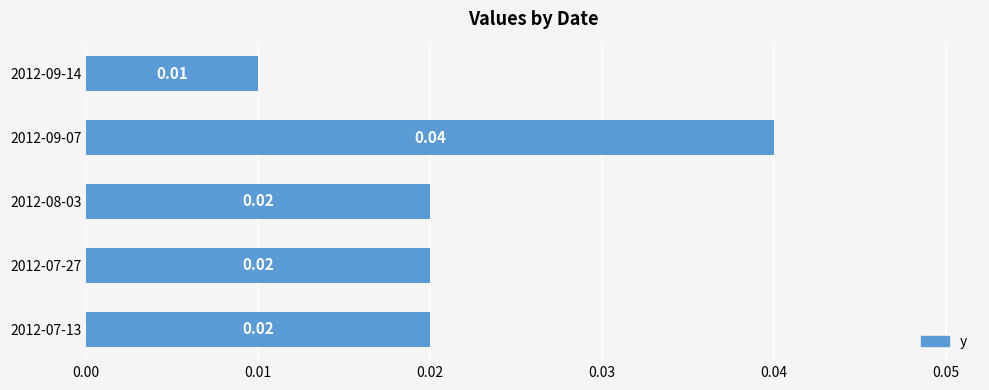

Count the values in the range 0 to 1.

5